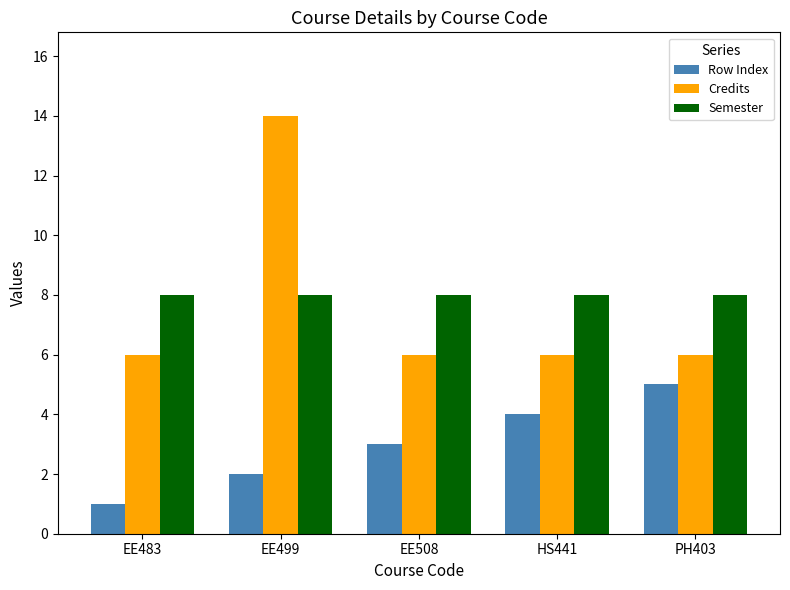

Read the Semester value at HS441.

8